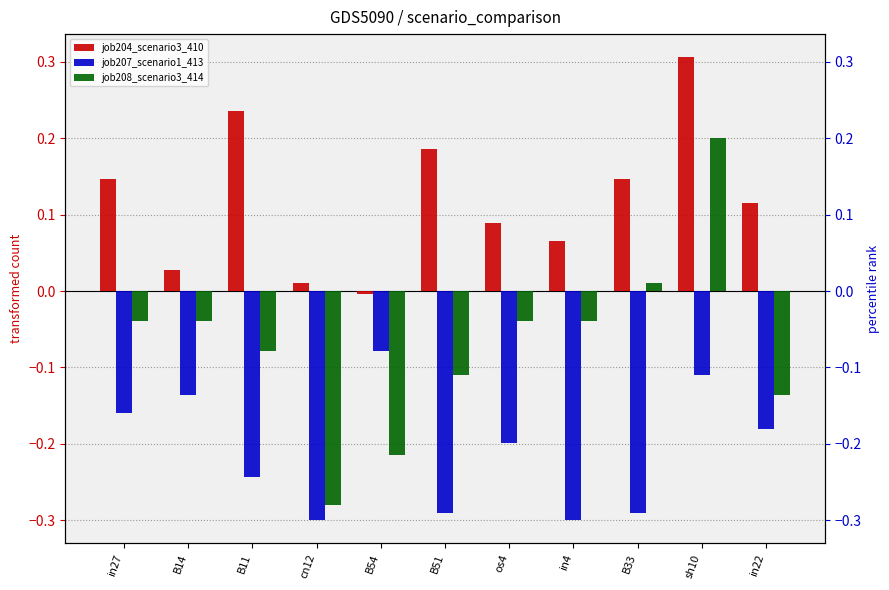

Between B51 and os4, which series saw the biggest shift?

job204_scenario3_410